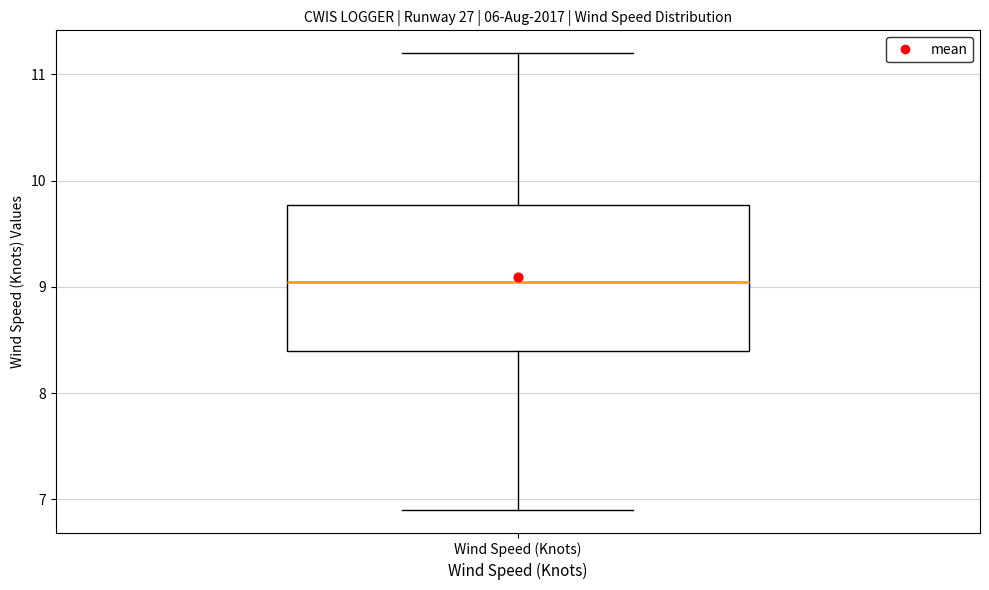

Read this box plot against the y-axis: the position of the median line, the range covered by the box, and the ends of both whiskers. The values are not printed on the chart, so give them approximately, as read against the axis.

median 9.1, box 8.4 to 9.8, whiskers 6.9 to 11.2